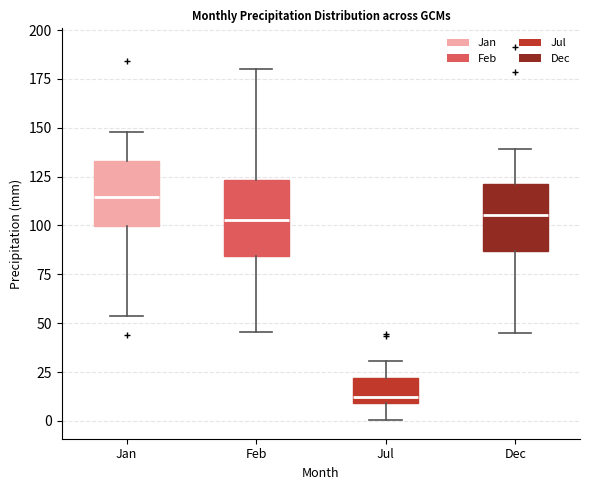

Reading left to right, read every box against the y-axis: the position of its median line, the range the box covers, and the ends of its whiskers. The values are not printed on the chart, so give them approximately, as read against the axis.

Jan: median 115, box 100 to 135, whiskers 55 to 150
Feb: median 105, box 85 to 125, whiskers 45 to 180
Jul: median 10 (just above the box's lower edge), box 10 to 20, whiskers 0 to 30
Dec: median 105, box 85 to 120, whiskers 45 to 140